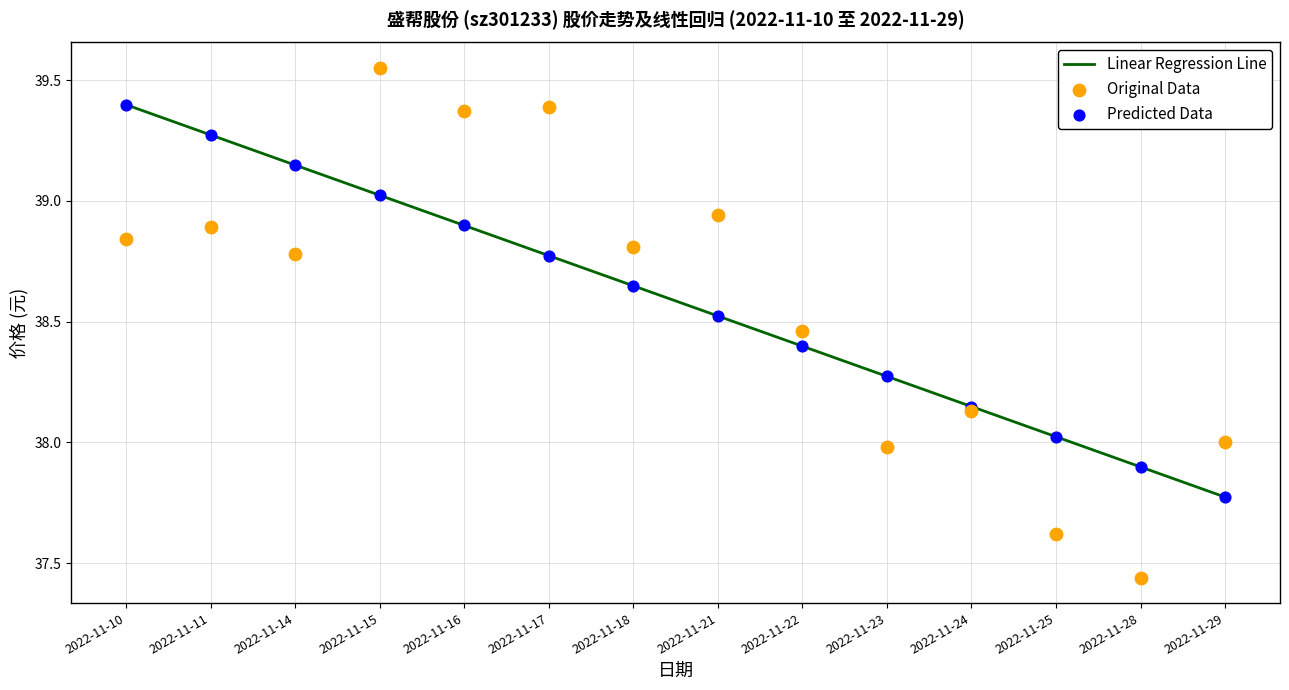

Which series has the widest spread of Y values?

Original Data